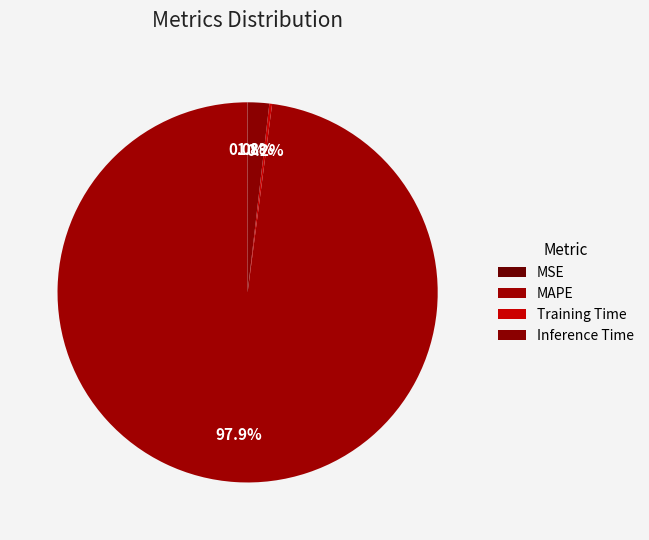

What is the majority slice?

MAPE